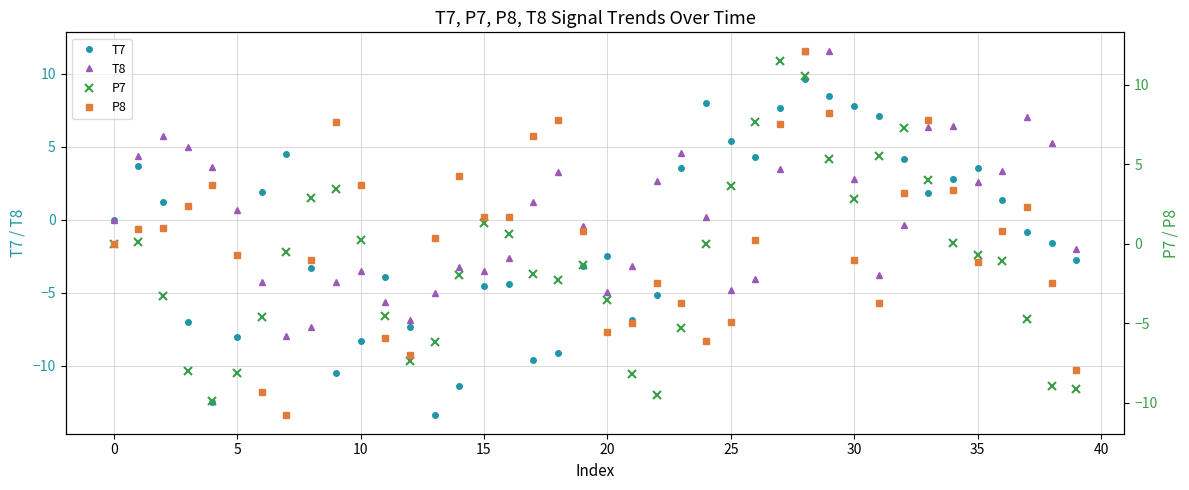

How many lines are shown in the chart?

4